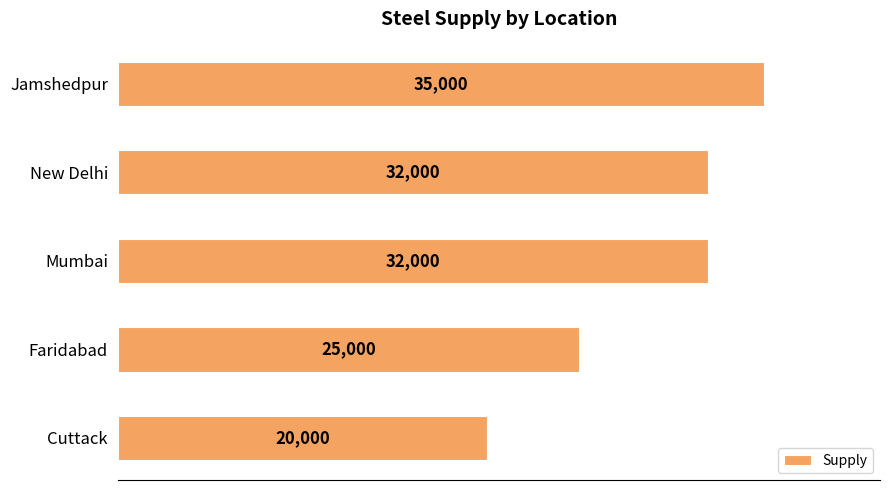

The value at Mumbai is 32000. True or false?

True